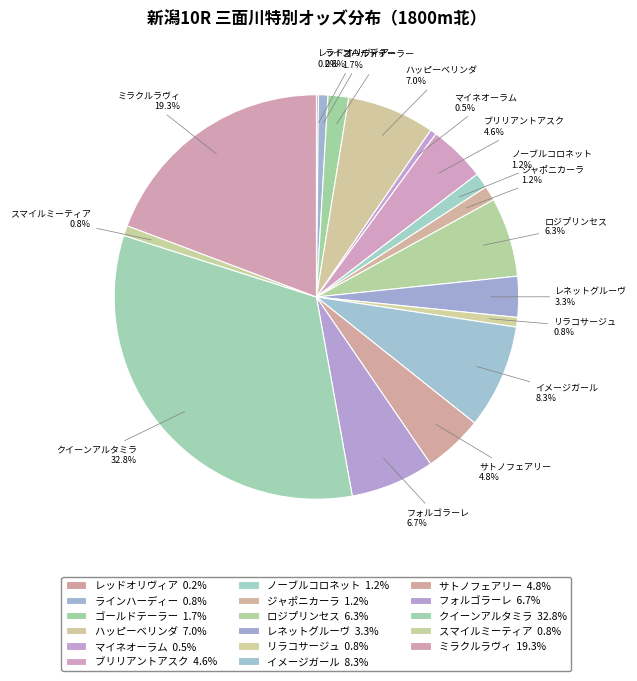

Is イメージガール the majority of the pie?

No